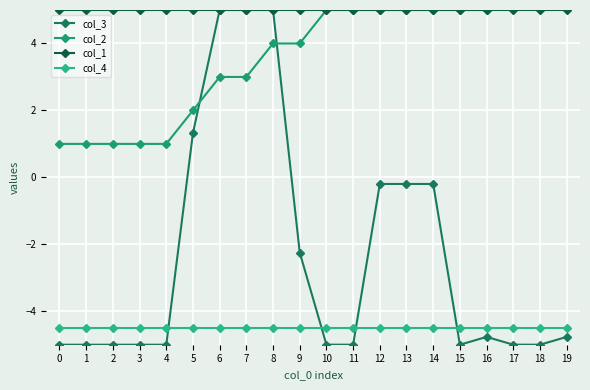

Reading left to right, list all the values displayed in this chart.

col_3: 0=-5.0	1=-5.0	2=-5.0	3=-5.0	4=-5.0	5=1.3	6=5.0	7=5.0	8=5.0	9=-2.2	10=-5.0	11=-5.0	12=-0.2	13=-0.2	14=-0.2	15=-5.0	16=-4.8	17=-5.0	18=-5.0	19=-4.8
col_2: 0=1.0	1=1.0	2=1.0	3=1.0	4=1.0	5=2.0	6=3.0	7=3.0	8=4.0	9=4.0	10=5.0	11=5.0	12=5.0	13=5.0	14=5.0	15=5.0	16=5.0	17=6.0	18=6.0	19=6.0
col_1: 0=5.0	1=5.0	2=5.0	3=5.0	4=5.0	5=5.0	6=5.0	7=5.0	8=5.0	9=5.0	10=5.0	11=5.0	12=5.0	13=5.0	14=5.0	15=5.0	16=5.0	17=5.0	18=5.0	19=5.0
col_4: 0=-4.5	1=-4.5	2=-4.5	3=-4.5	4=-4.5	5=-4.5	6=-4.5	7=-4.5	8=-4.5	9=-4.5	10=-4.5	11=-4.5	12=-4.5	13=-4.5	14=-4.5	15=-4.5	16=-4.5	17=-4.5	18=-4.5	19=-4.5